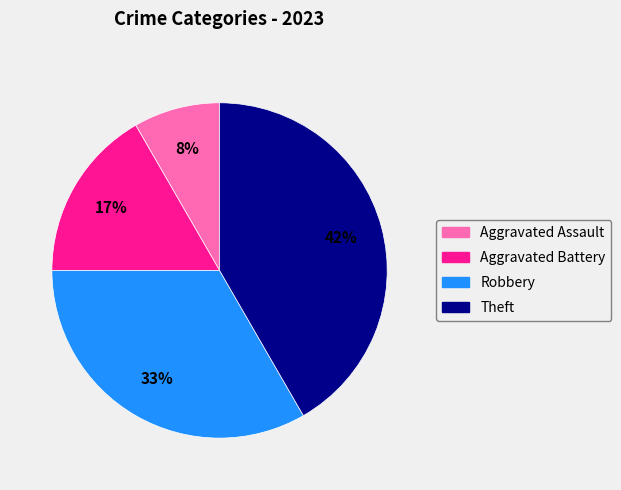

What is the smallest slice in the pie chart?

Aggravated Assault